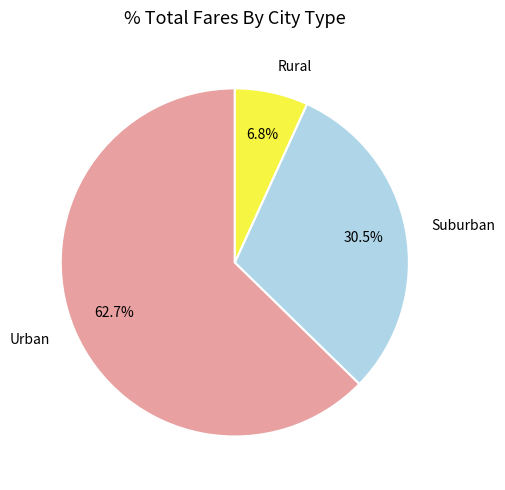

What is the total percentage of Urban and Suburban?

93.2%